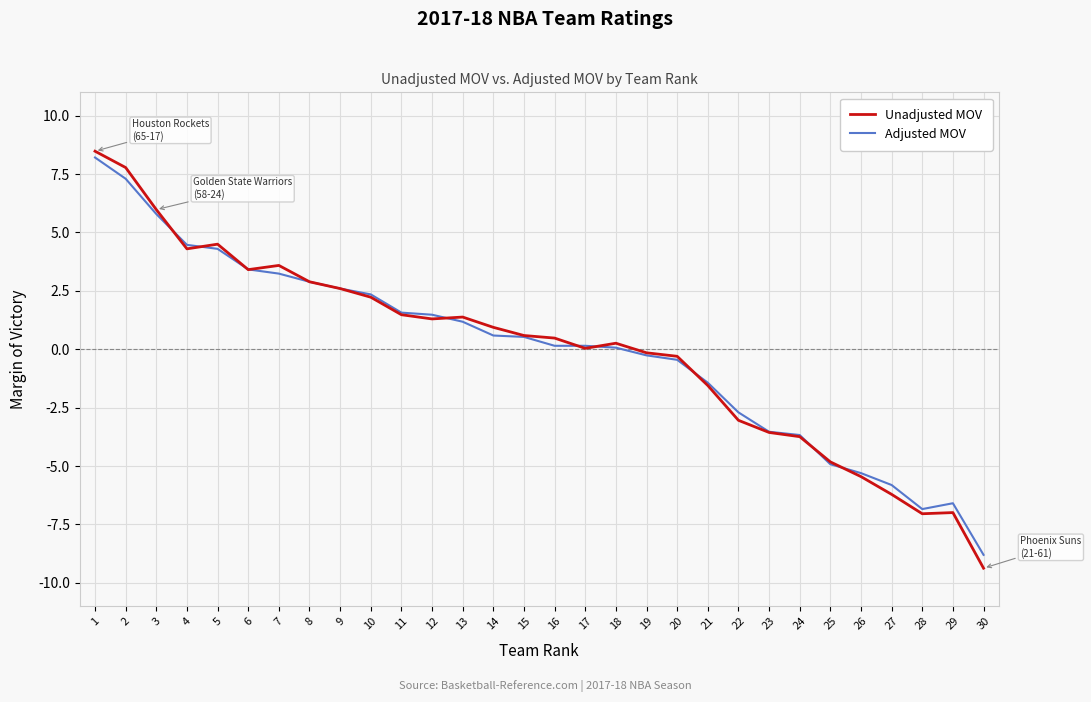

Which series changed the most between 21 and 30?

Unadjusted MOV